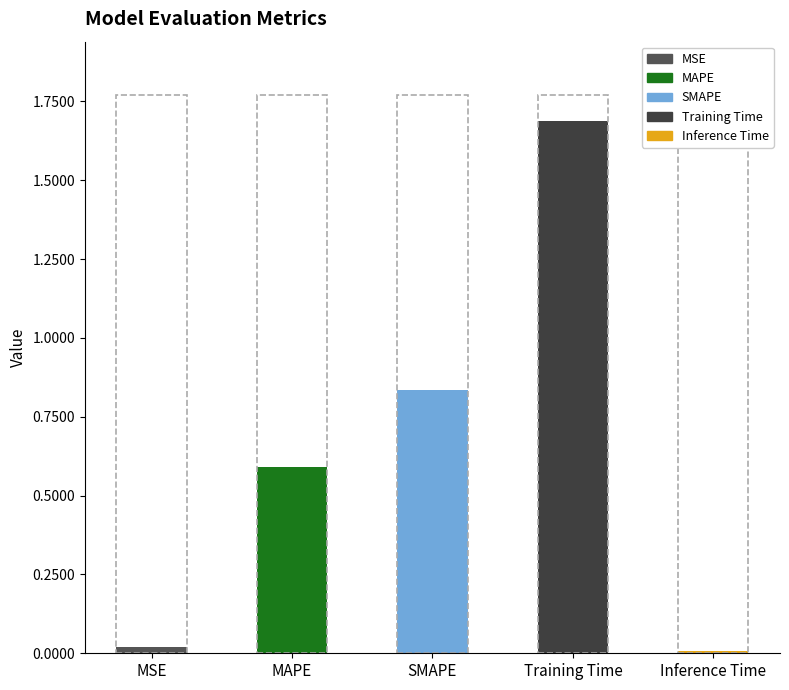

True or false: the data shows 1.7 at Training Time.

True